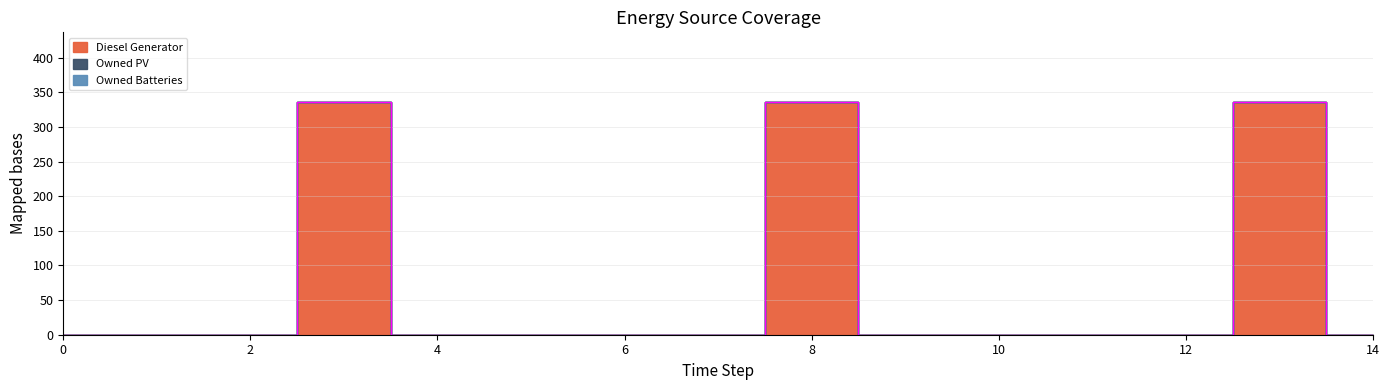

Between 4 and 10, which series saw the biggest shift?

Diesel Generator